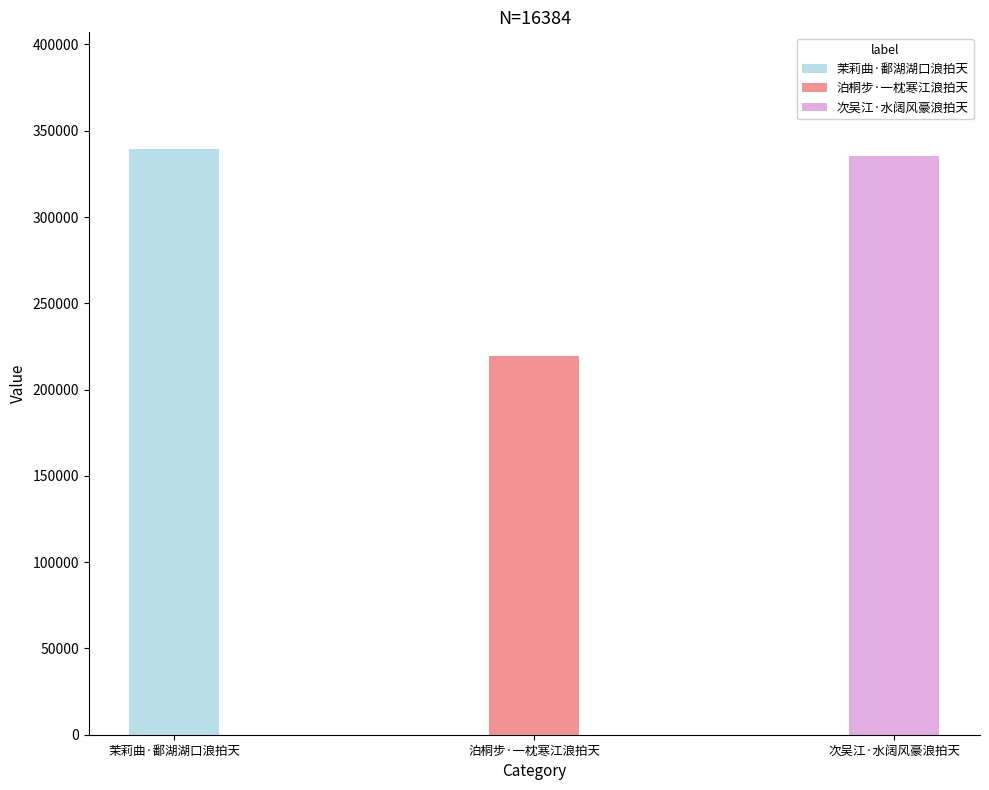

Reading left to right, what are all the values shown in this chart?

茉莉曲·鄱湖湖口浪拍天=339197	泊桐步·一枕寒江浪拍天=219674	次吴江·水阔风豪浪拍天=335151